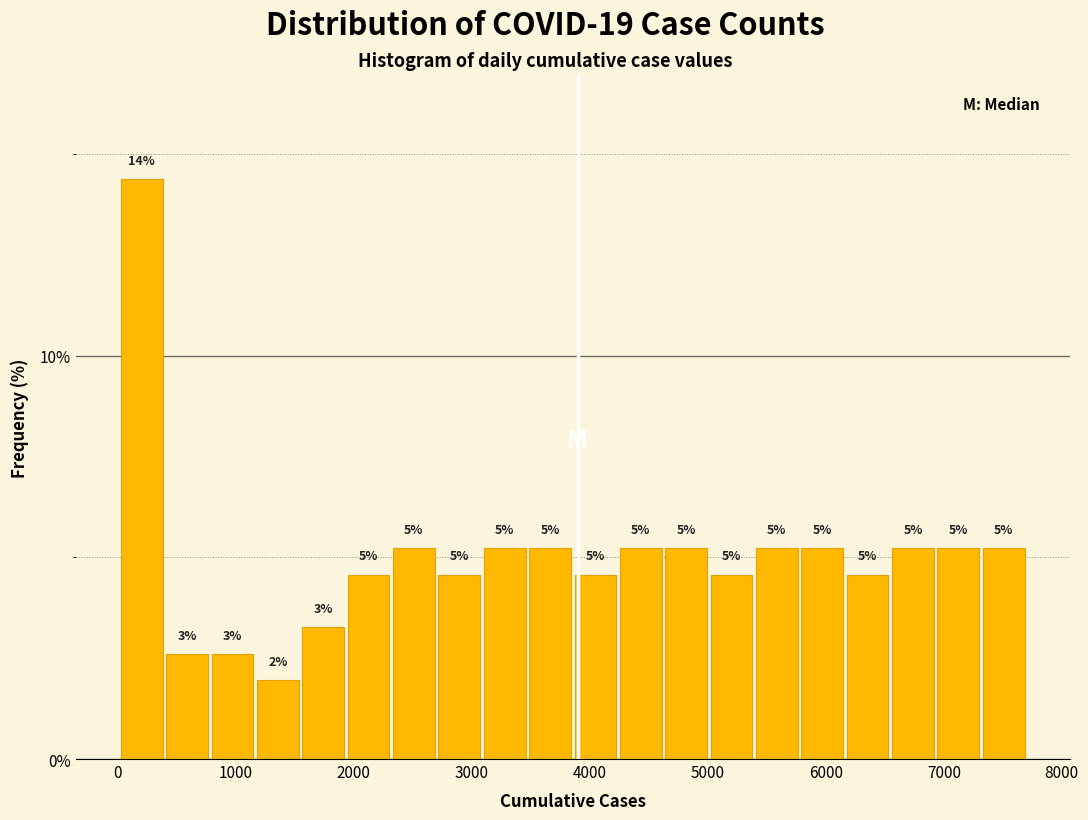

Read against the x-axis, roughly where is the centre of the tallest bar?

200